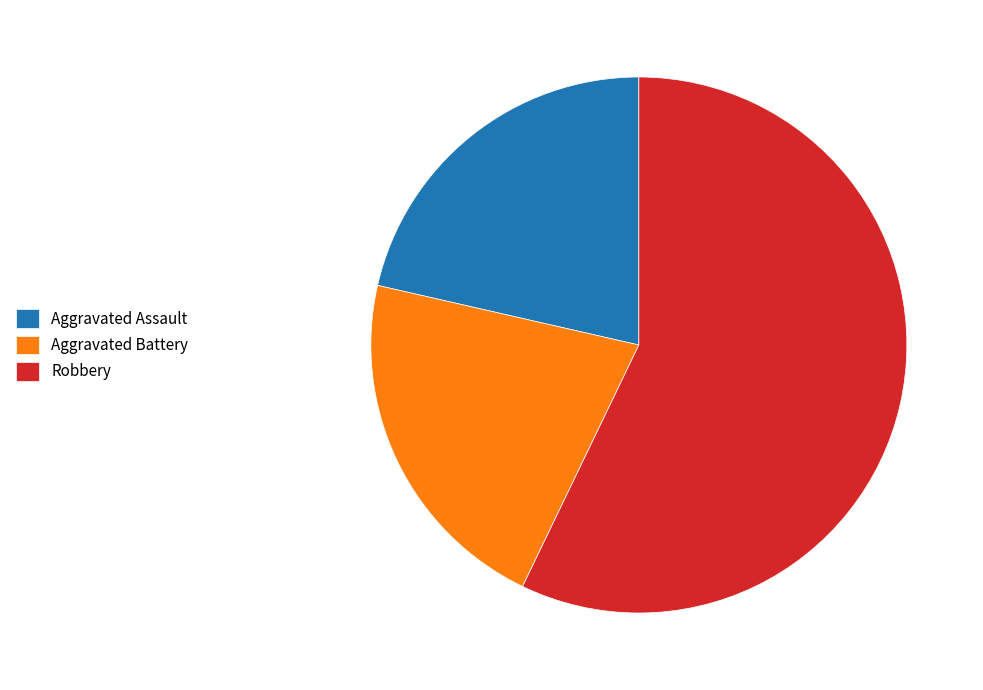

Does Robbery account for over 50% of the chart?

Yes